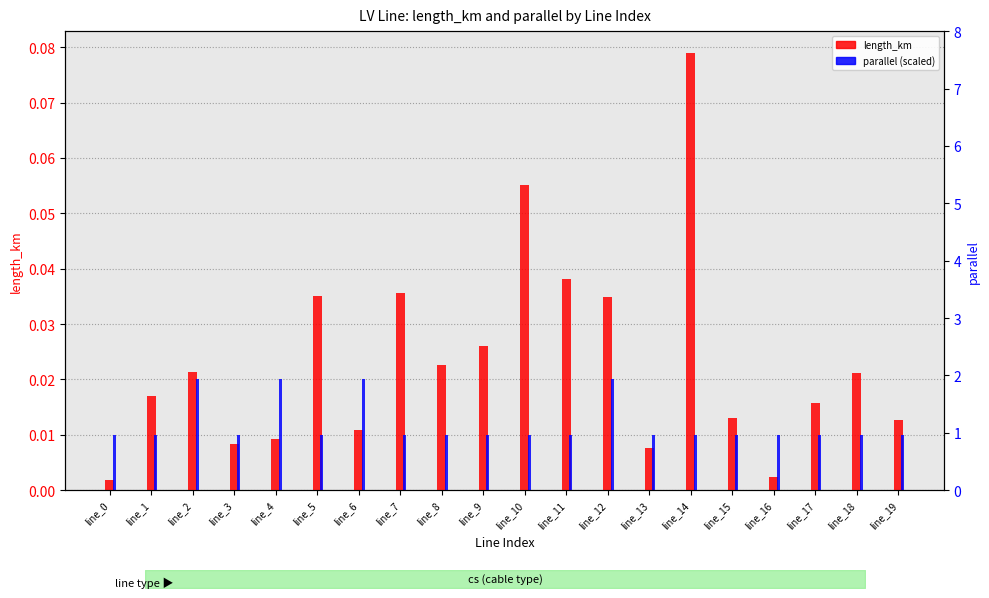

Which series has the largest total across all categories?

length_km